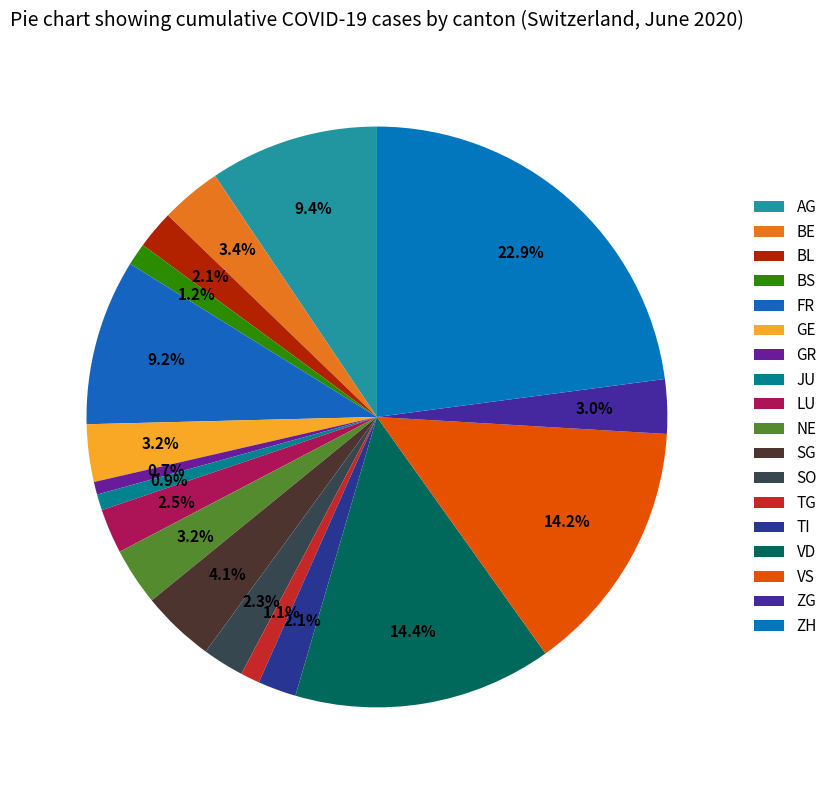

How many slices are in this pie chart?

18